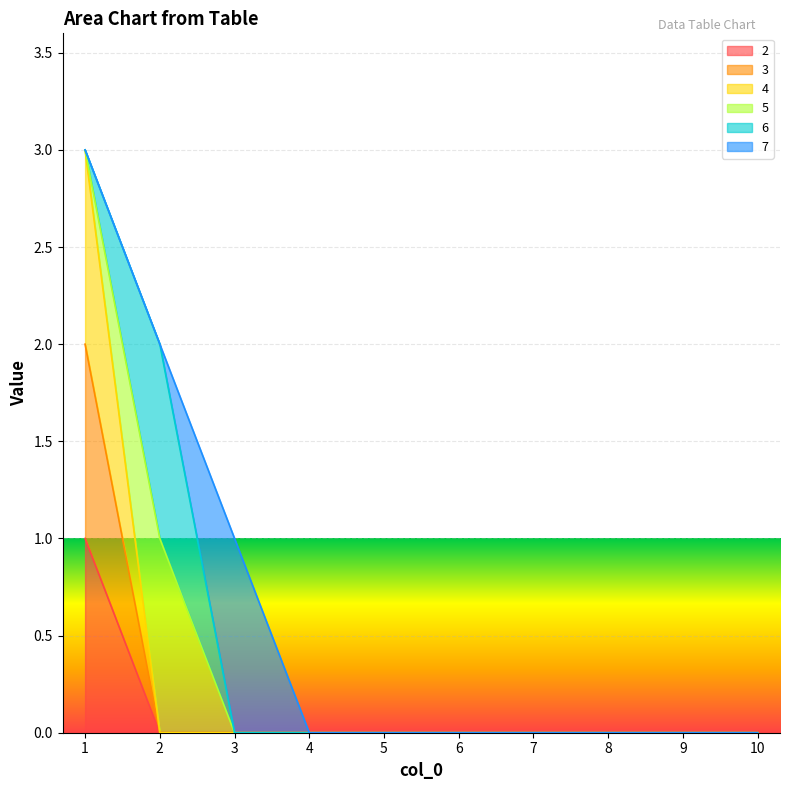

Where is 2 nearest to the value 0?

2